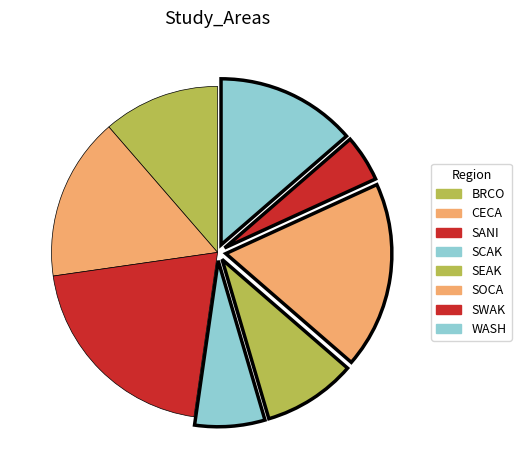

To the nearest percent, what is the difference between the SANI and SWAK slice percentages?

16%